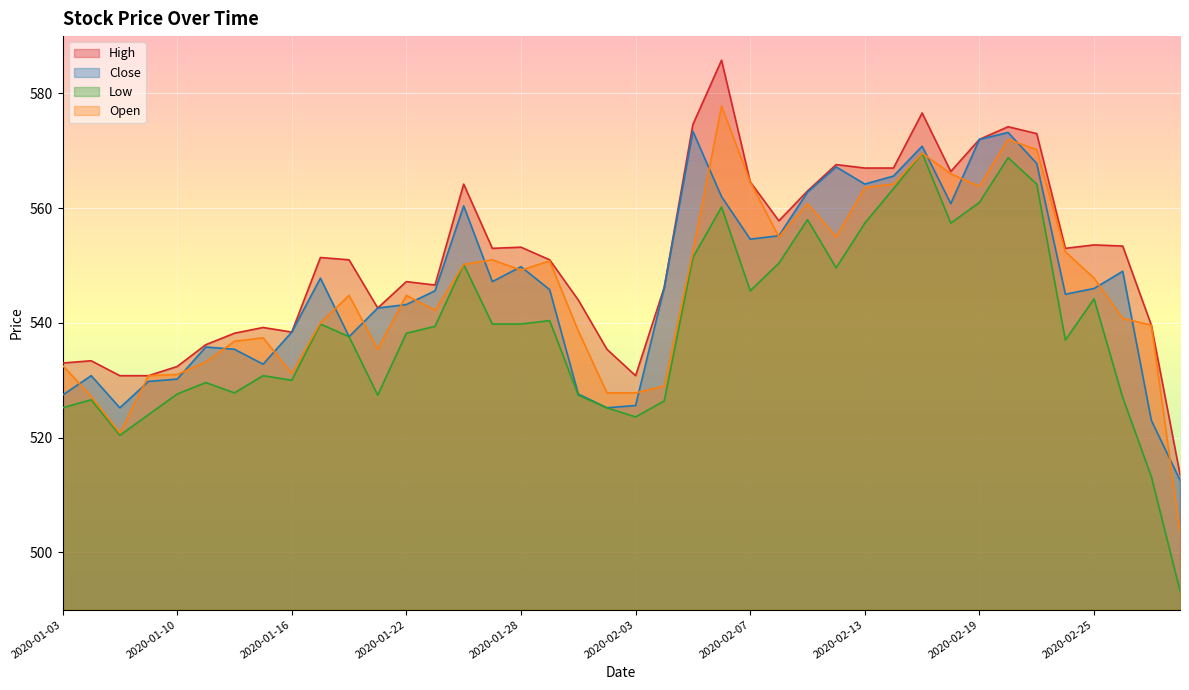

Count the number of categories in the chart.

40